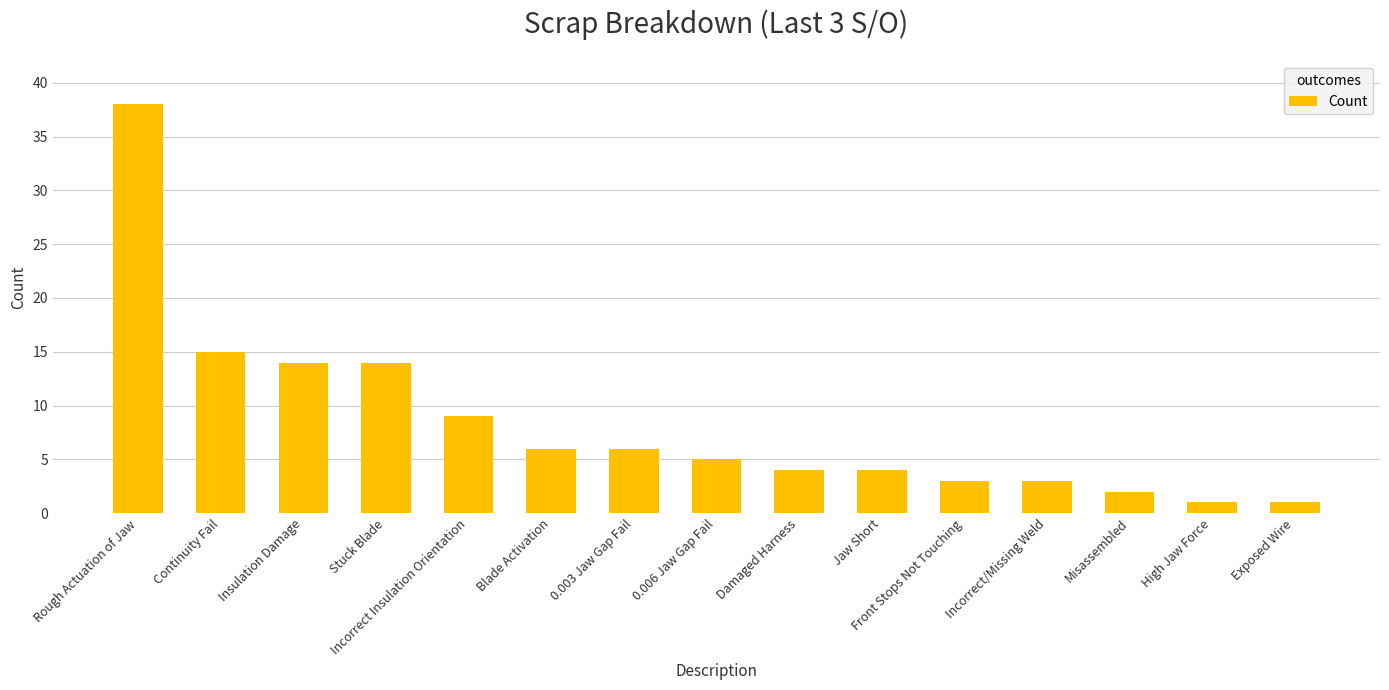

What is the minimum value shown in the chart?

1